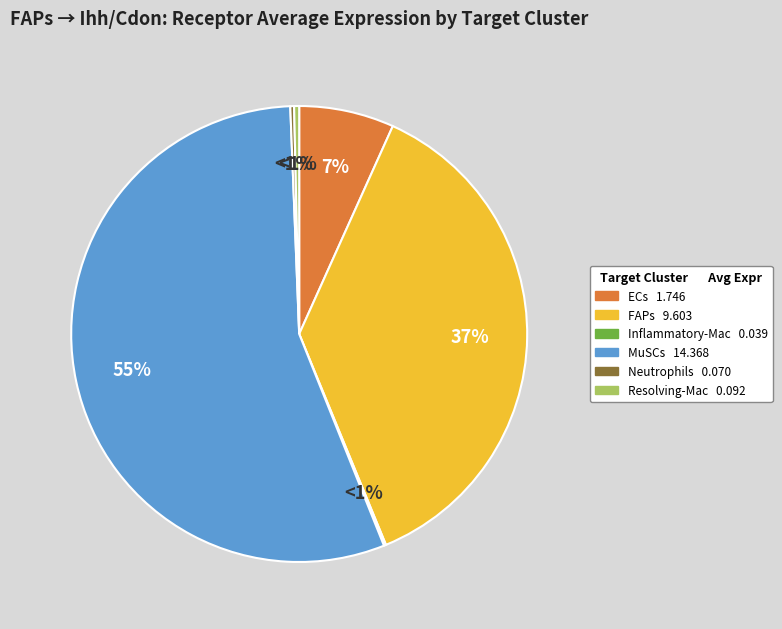

What is the change in value from ECs to Inflammatory-Mac?

-1.7